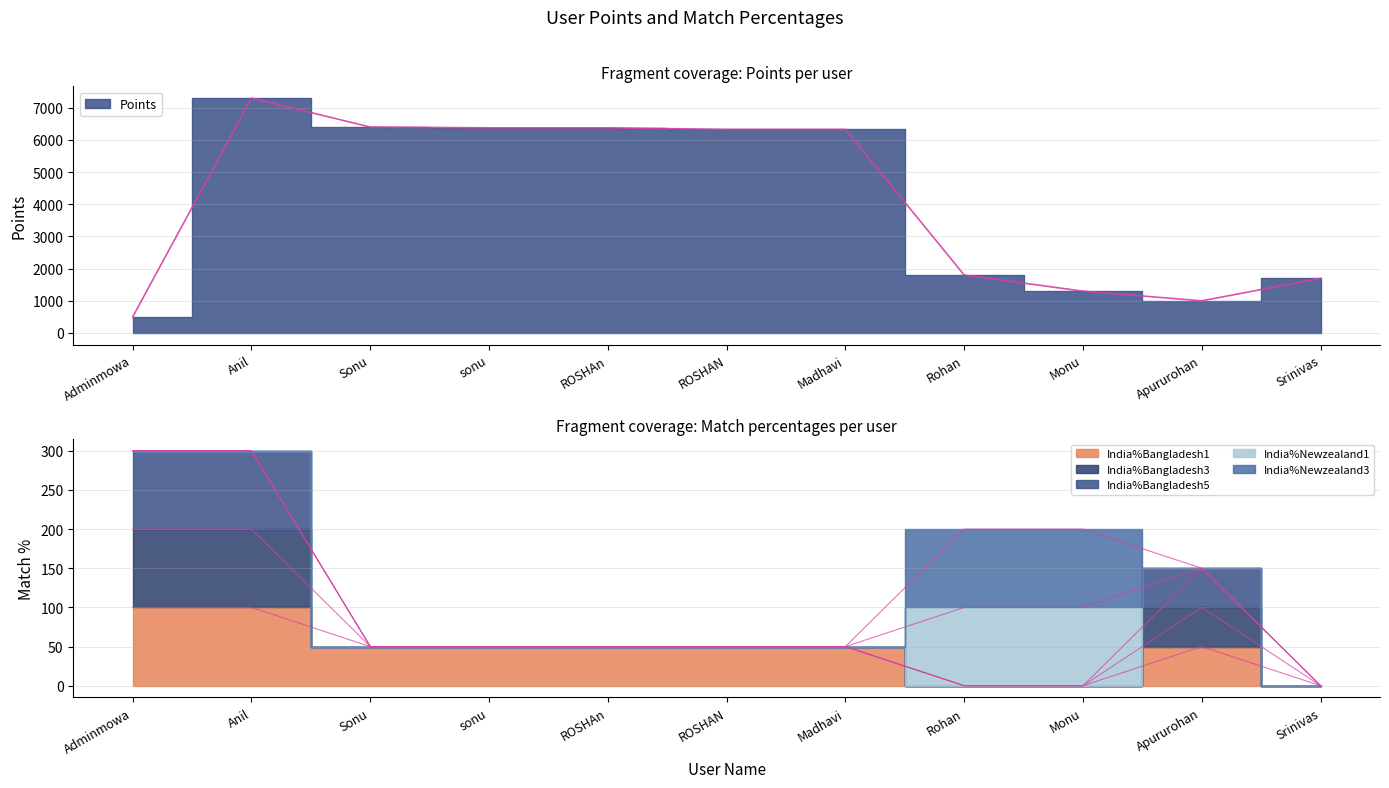

Is the value of India%Bangladesh1 at Monu greater than the value of Points at Anil?

No